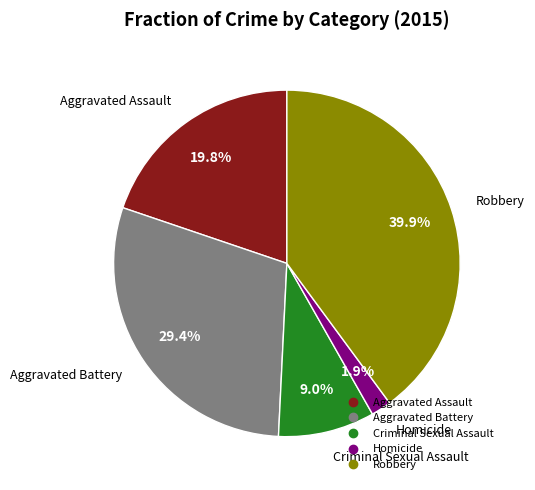

Does Aggravated Battery represent more than half of the total?

No